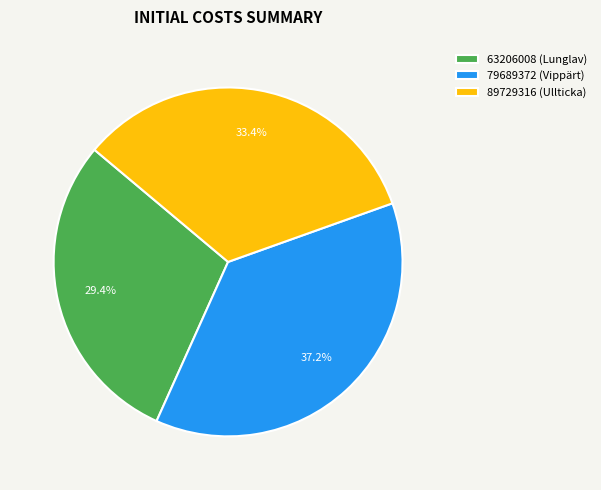

True or false: 79689372 accounts for 37% of the total.

True